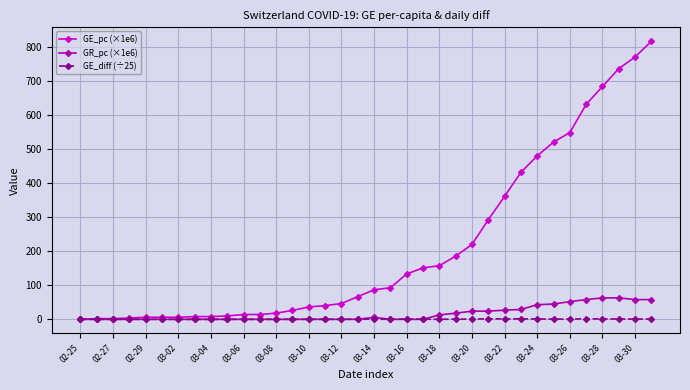

Rank the series by their maximum value, from highest to lowest.

GE_pc (×1e6), GR_pc (×1e6), GE_diff (÷25)